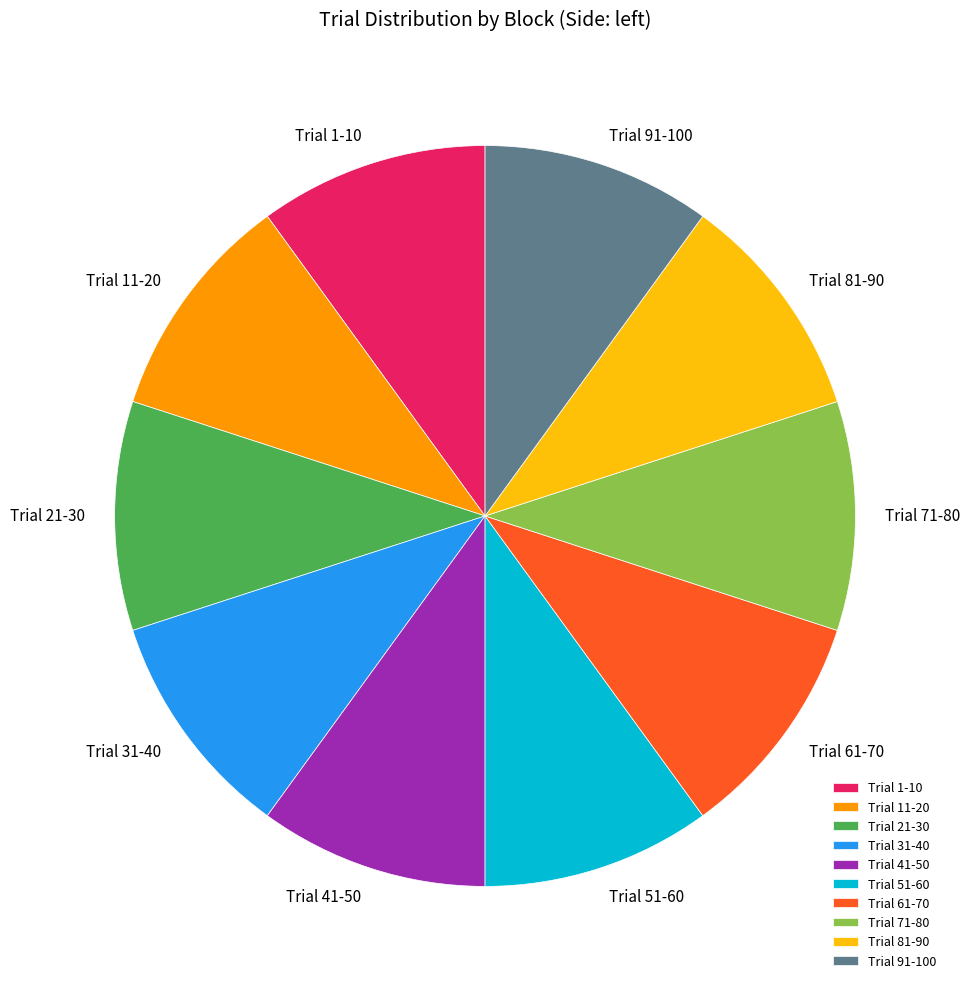

Combined, do Trial 81-90 and Trial 21-30 account for over 50%?

No